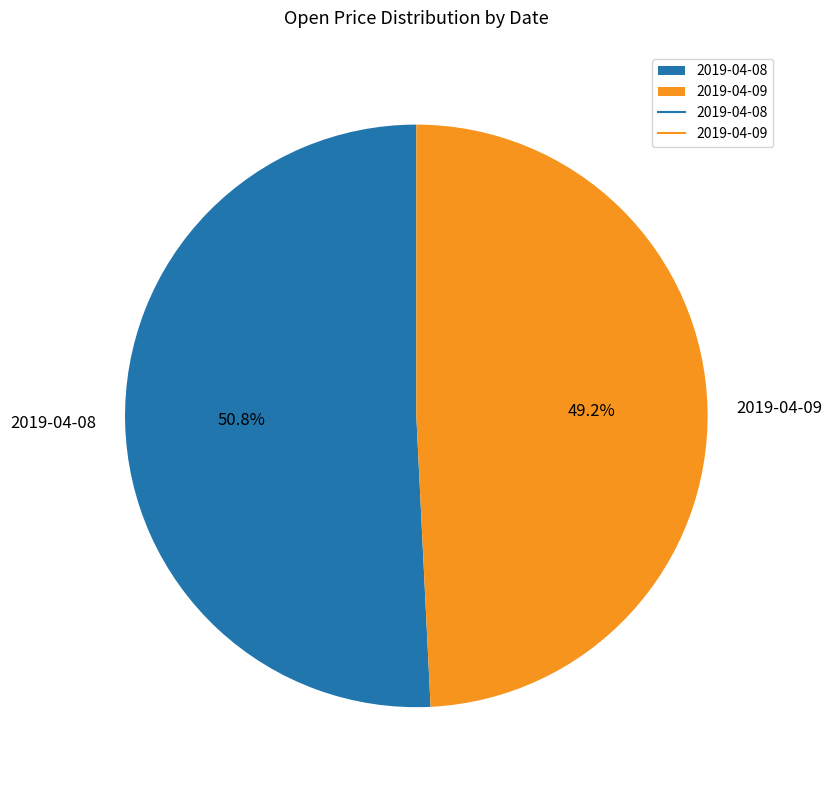

Is there any slice that represents more than half of the pie?

Yes